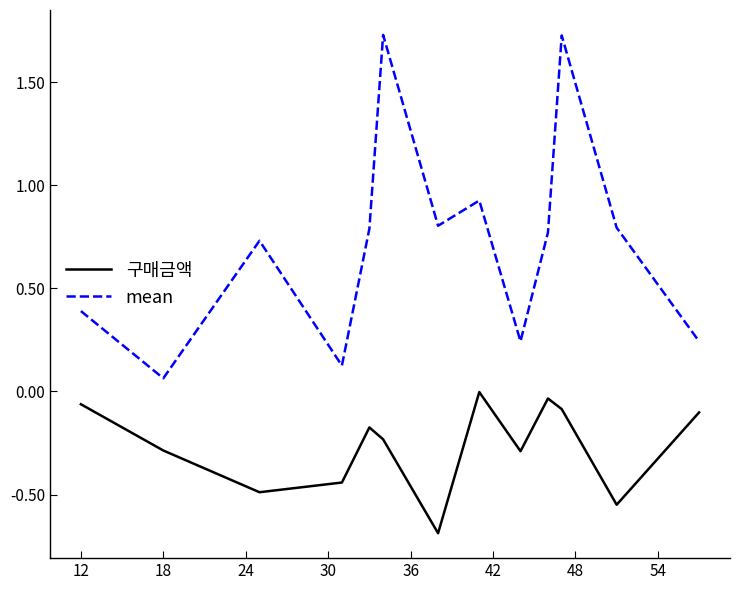

How many categories are shown in the chart?

13